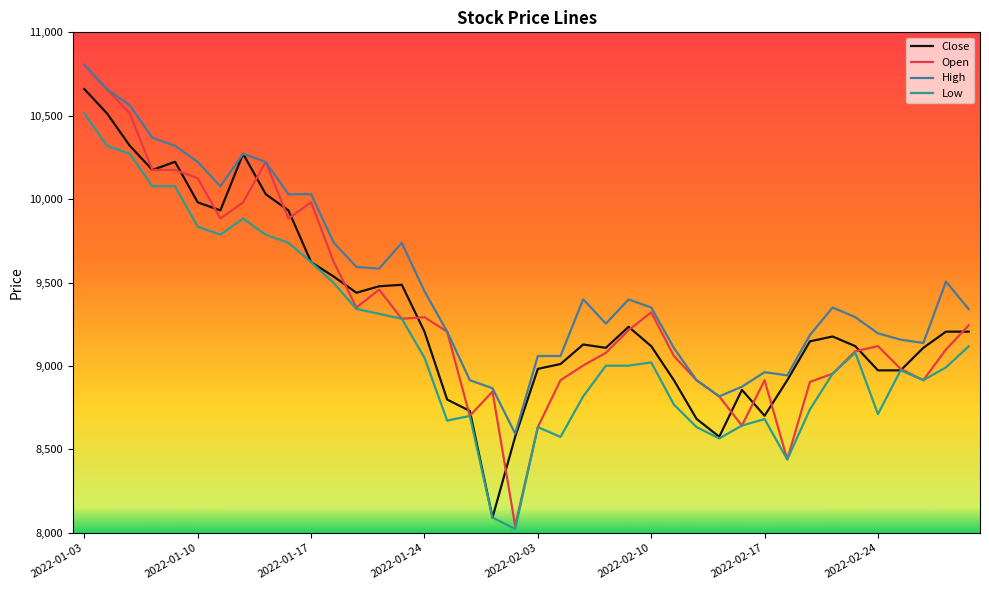

True or false: Low and High intersect in this chart.

False